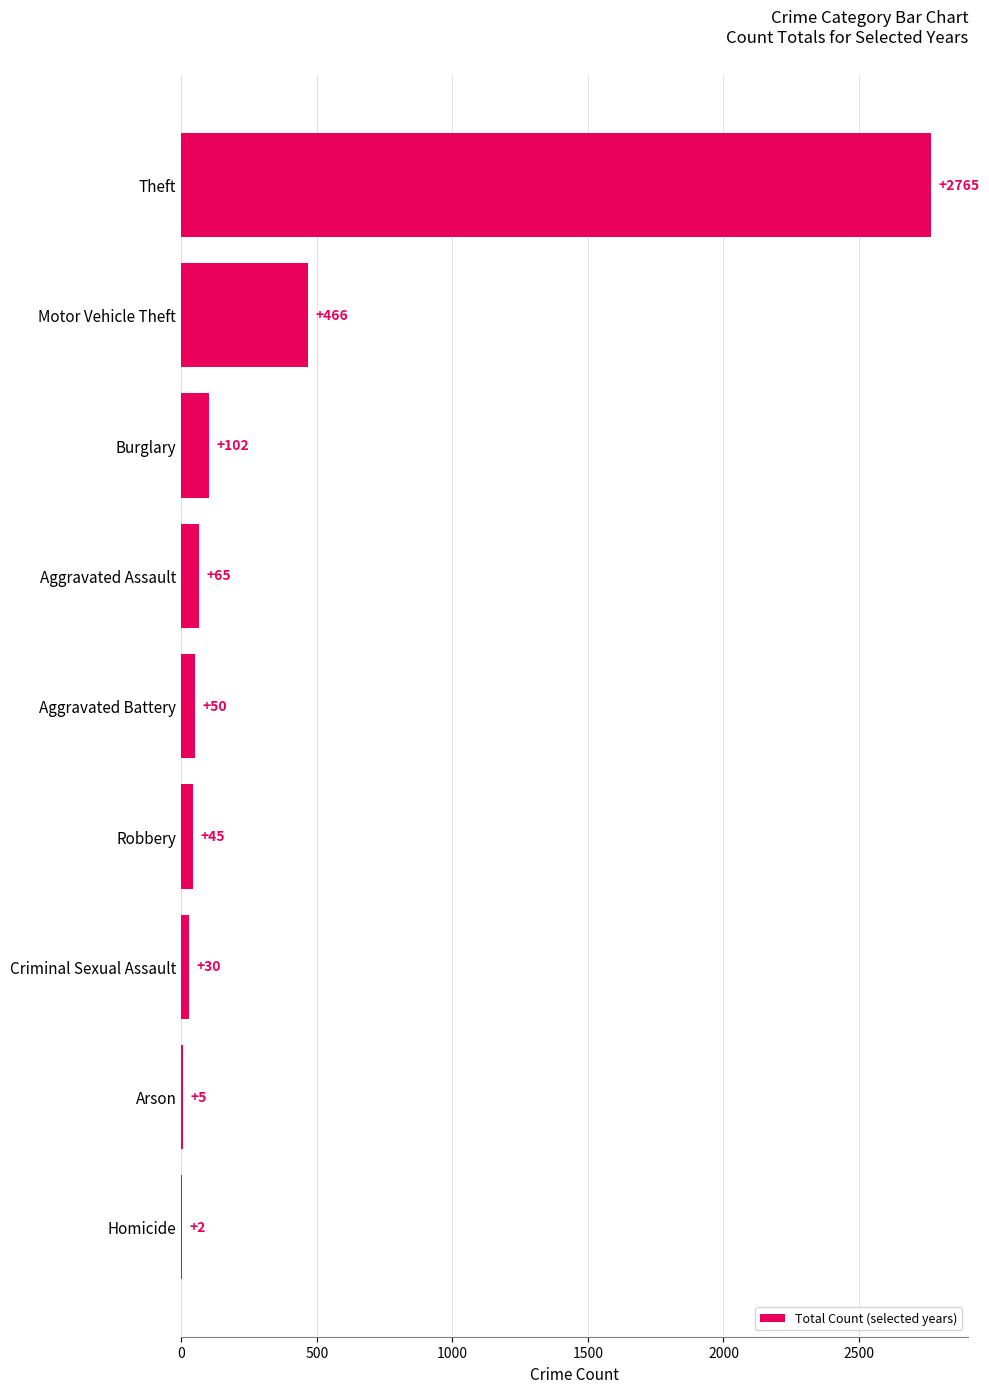

Where is the data nearest to the value 1383?

Motor Vehicle Theft